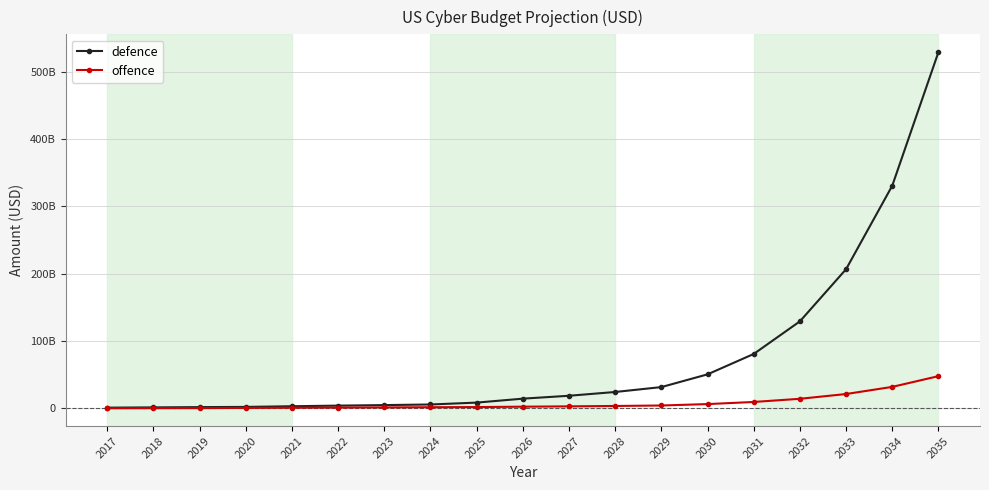

What is the value of the offence point at the 12th from the left?

3497293440